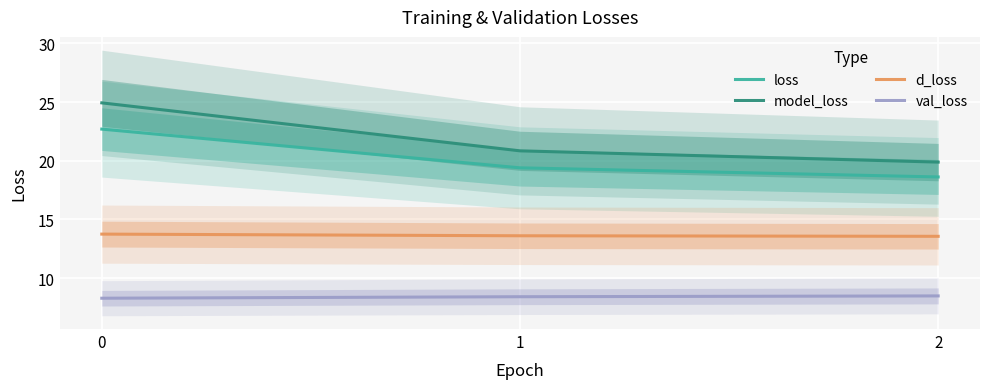

Read the model_loss value at 1.

20.8